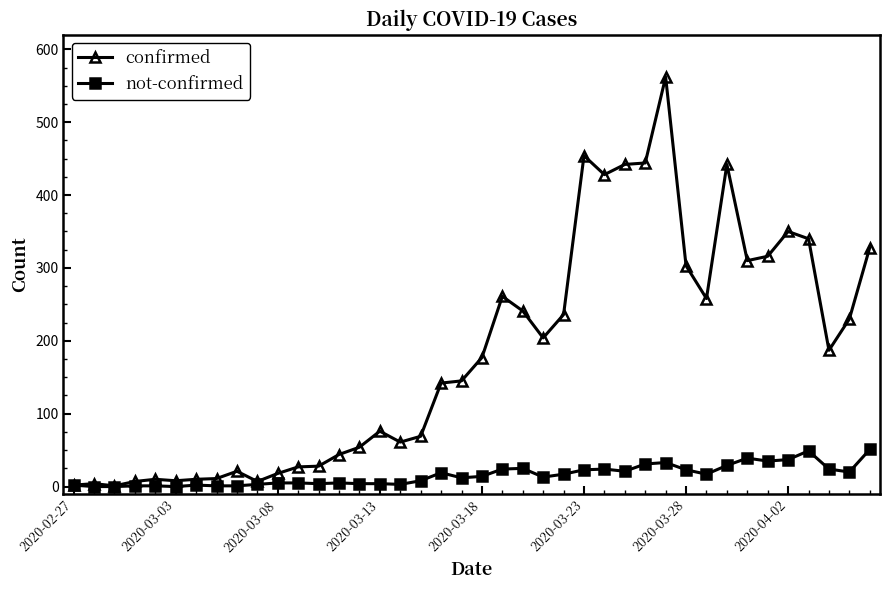

Which series has the largest total across all categories?

confirmed